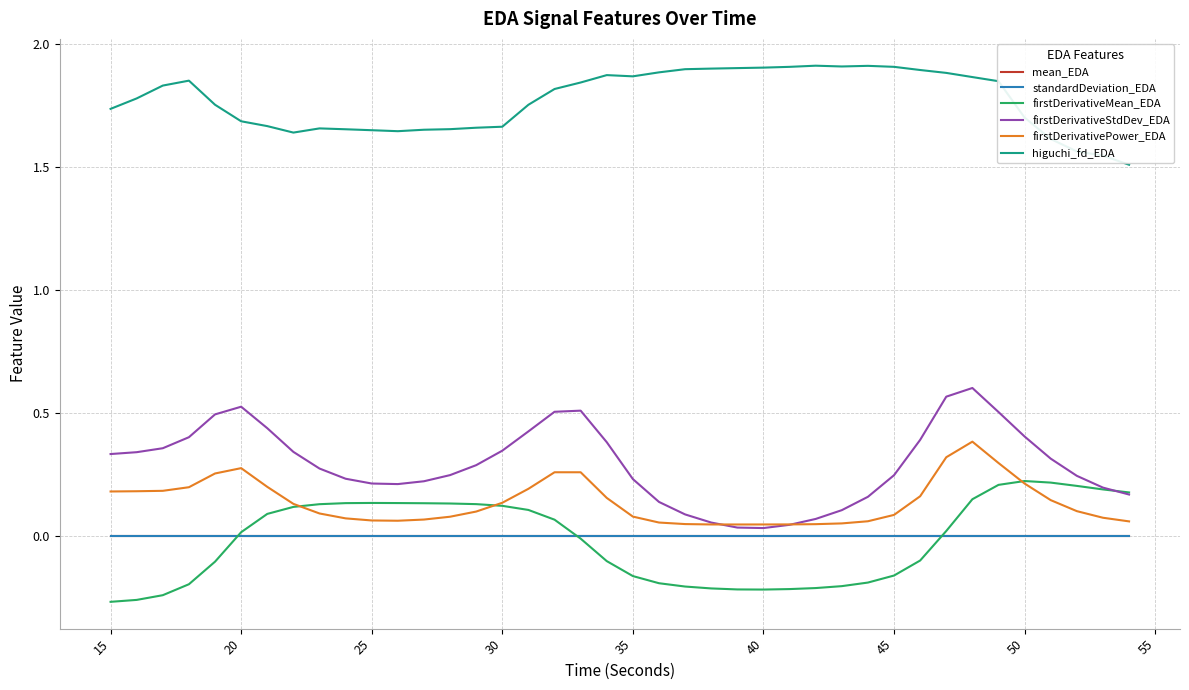

True or false: mean_EDA and higuchi_fd_EDA cross at least once.

False